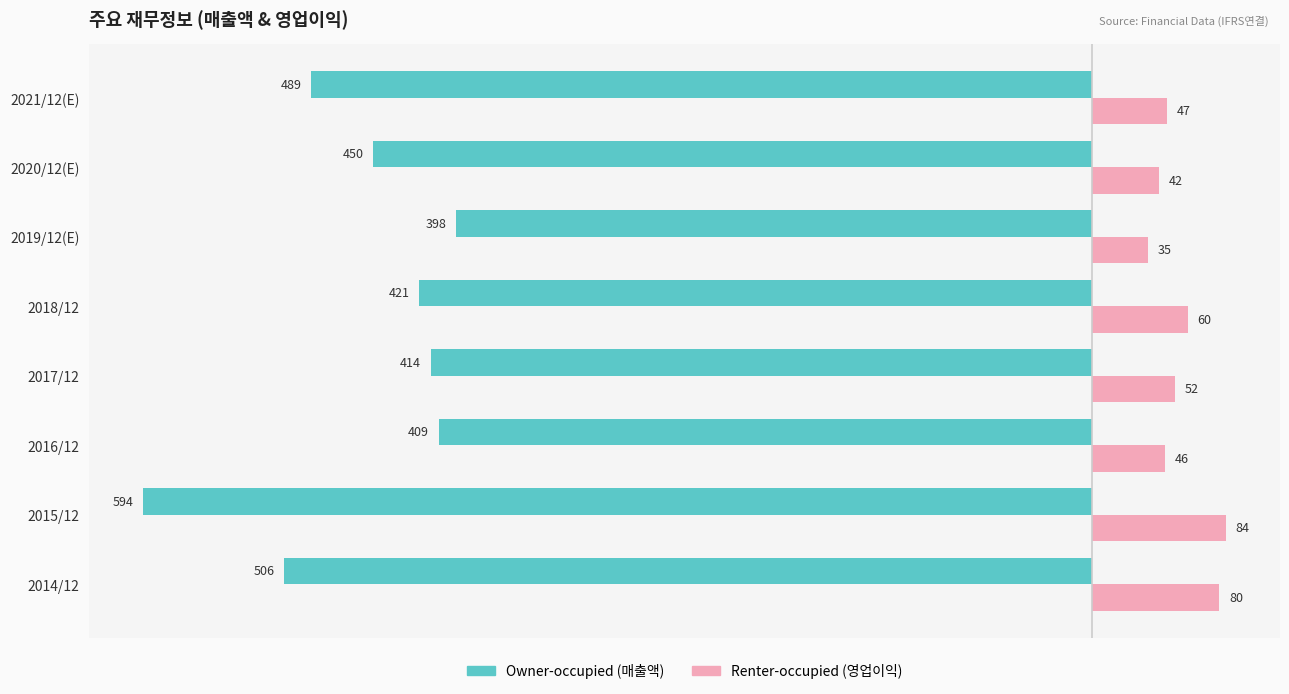

At 2020/12(E), list the series in order from largest to smallest.

Renter-occupied (영업이익), Owner-occupied (매출액)